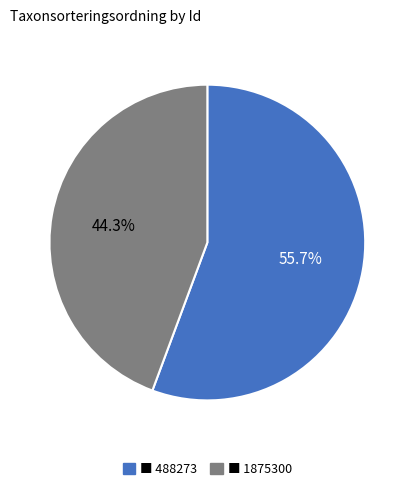

Is there any slice that represents more than half of the pie?

Yes